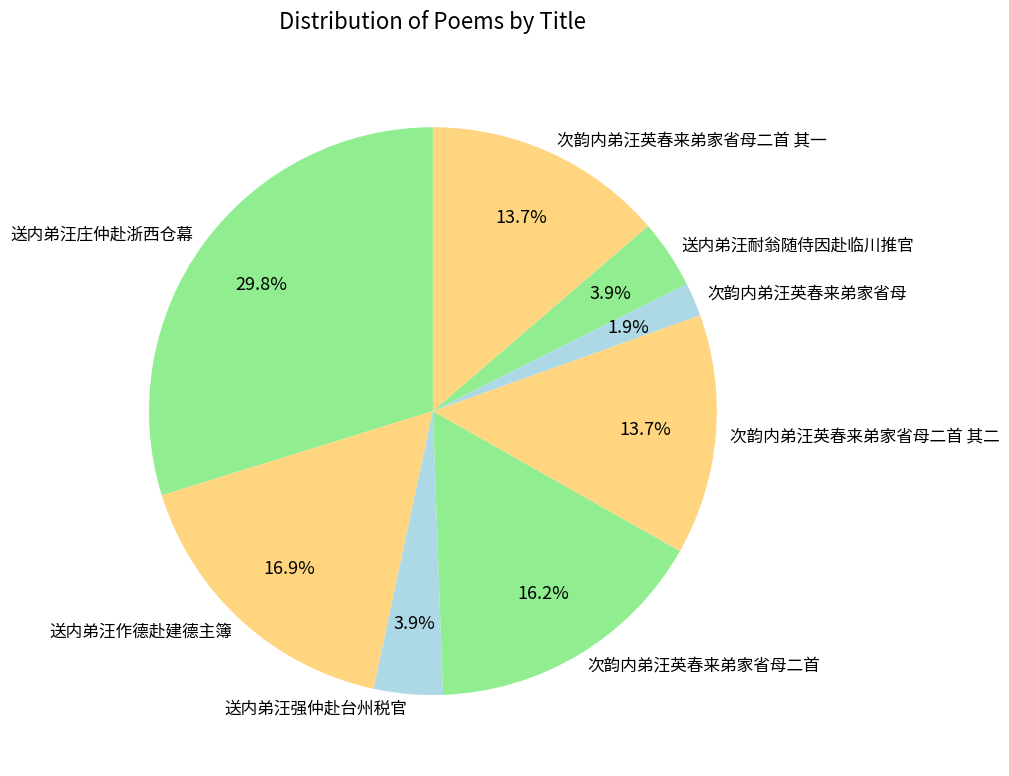

Combined, what portion of the pie is 送内弟汪庄仲赴浙西仓幕 and 送内弟汪强仲赴台州税官?

33.7%